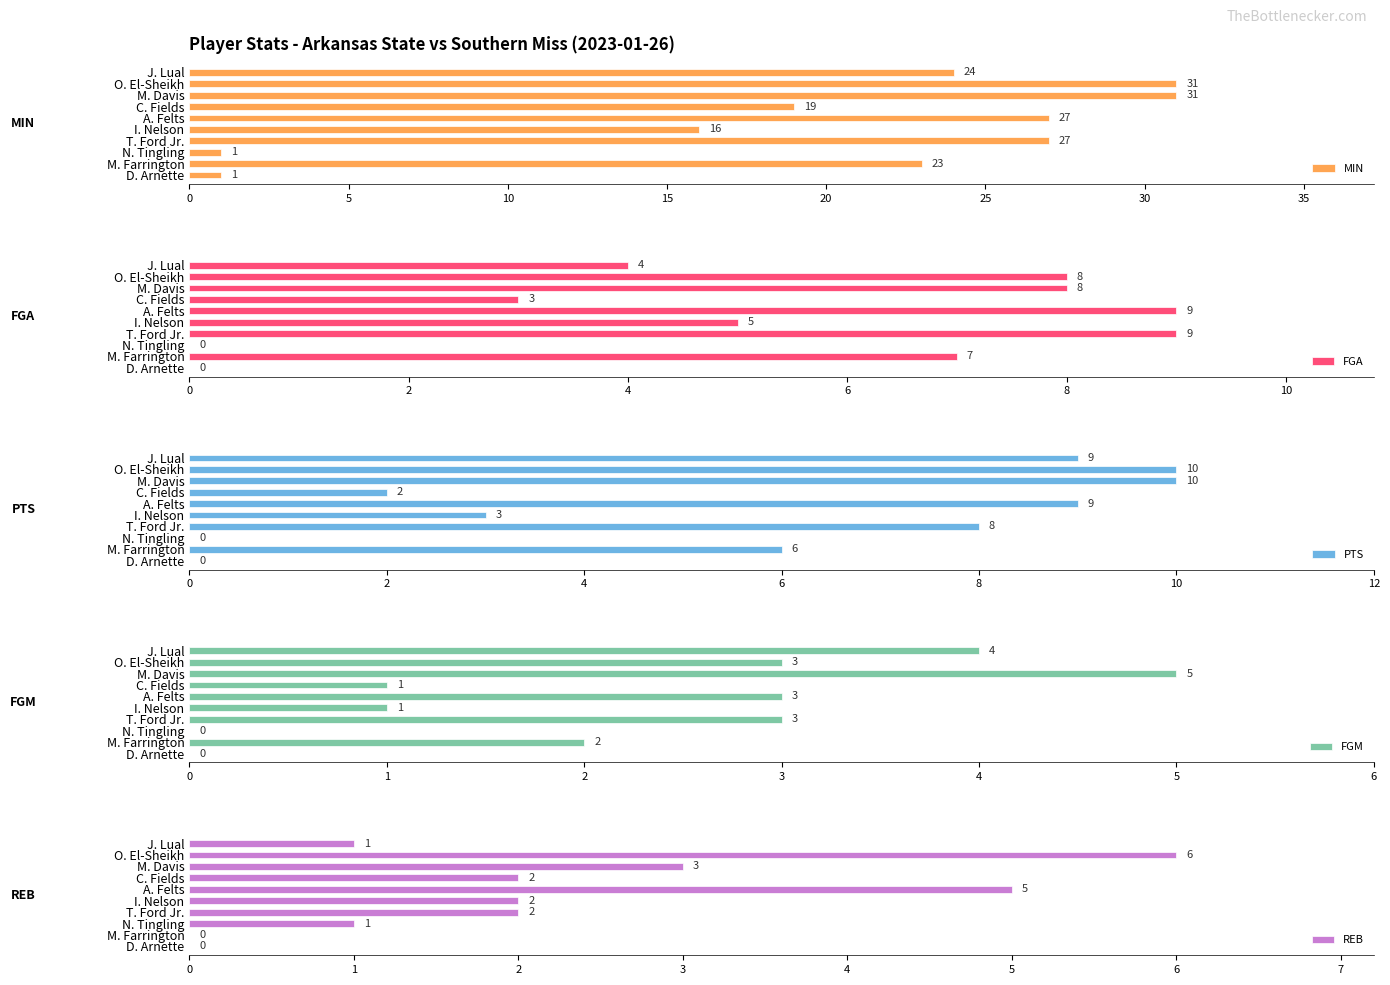

What is the value of the PTS bar at the 5th from the left?

9